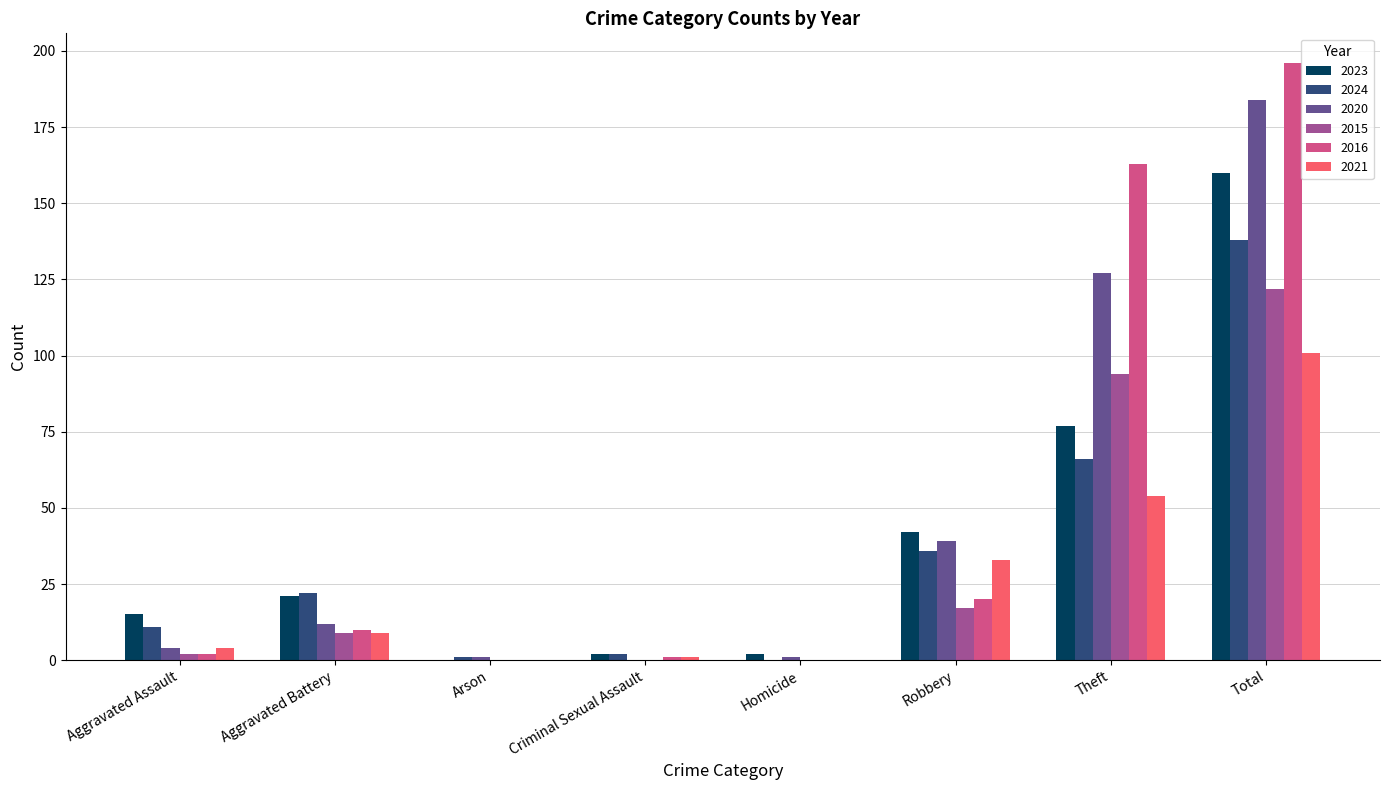

At which category does the chart reach its peak across all series?

Total